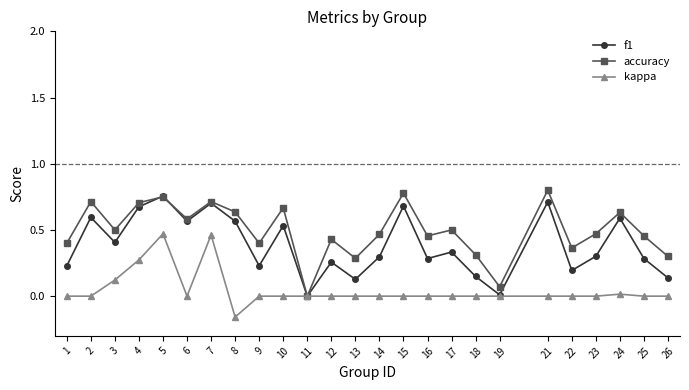

How many lines are shown in the chart?

3